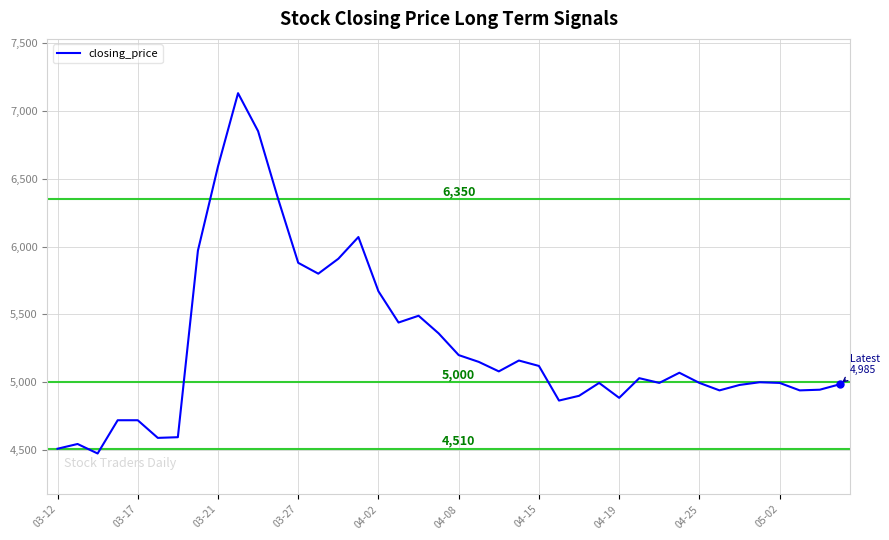

What is the greatest value displayed?

7130